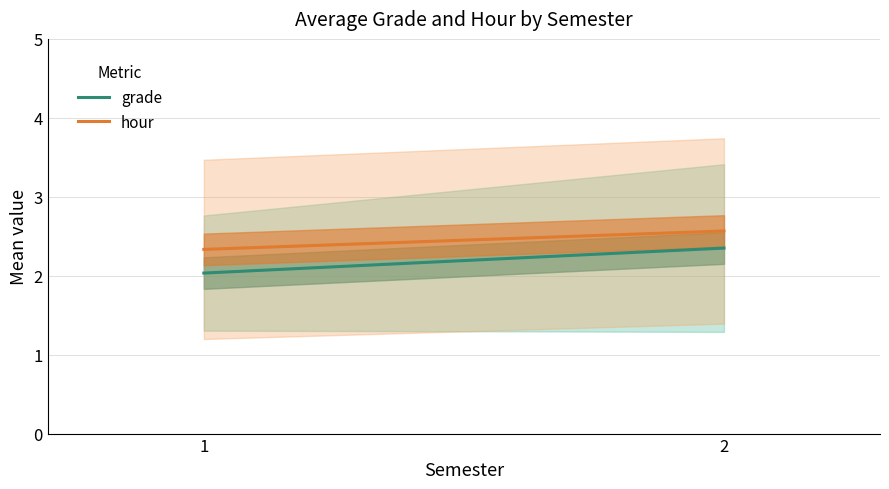

At 2, list the series in order from smallest to largest.

grade, hour